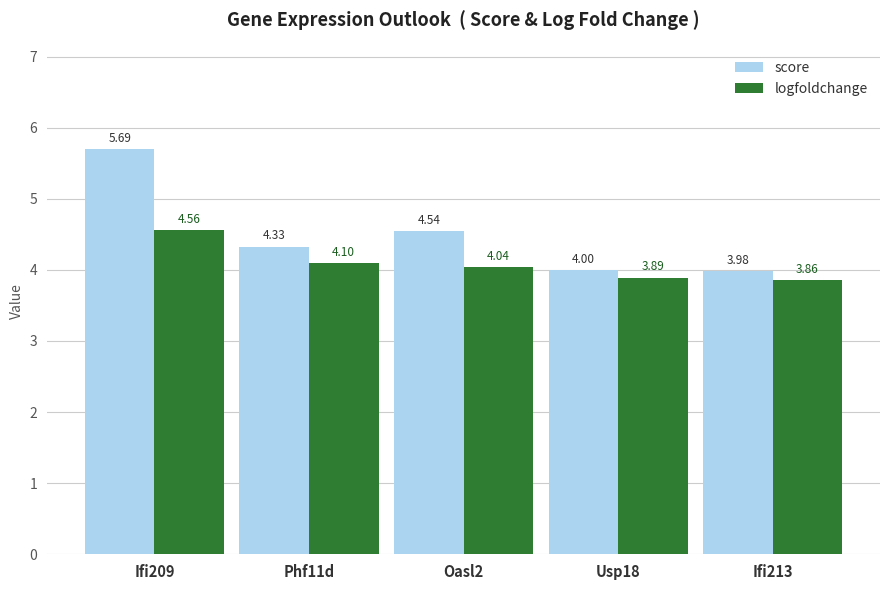

Rank the series at Phf11d from highest to lowest value.

score, logfoldchange